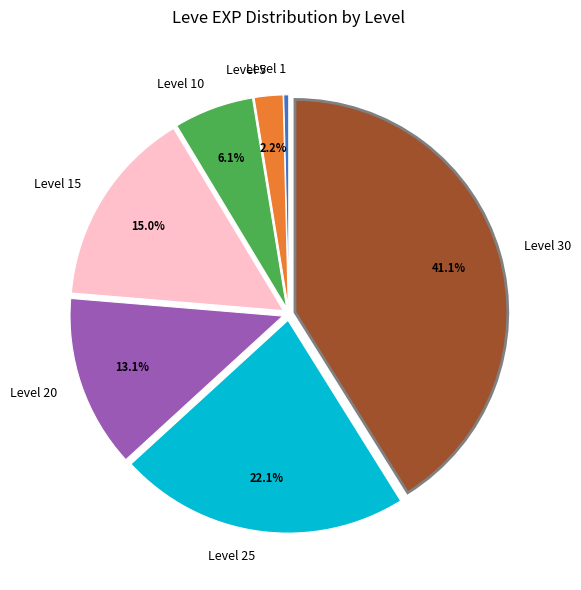

How many slices are in this pie chart?

7